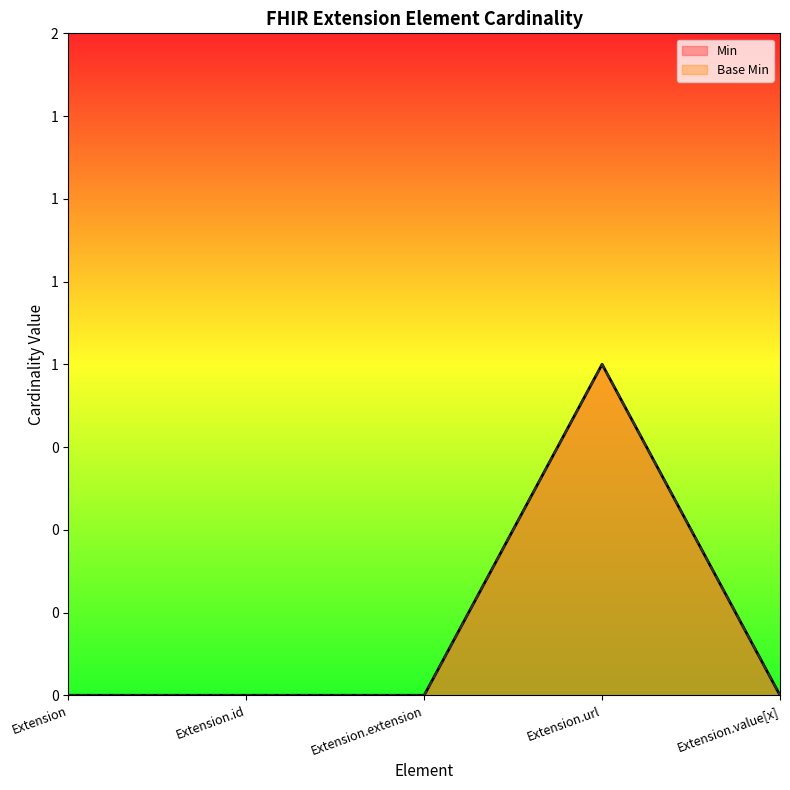

List the labels in order of Base Min value, smallest first.

Extension, Extension.id, Extension.extension, Extension.value[x], Extension.url